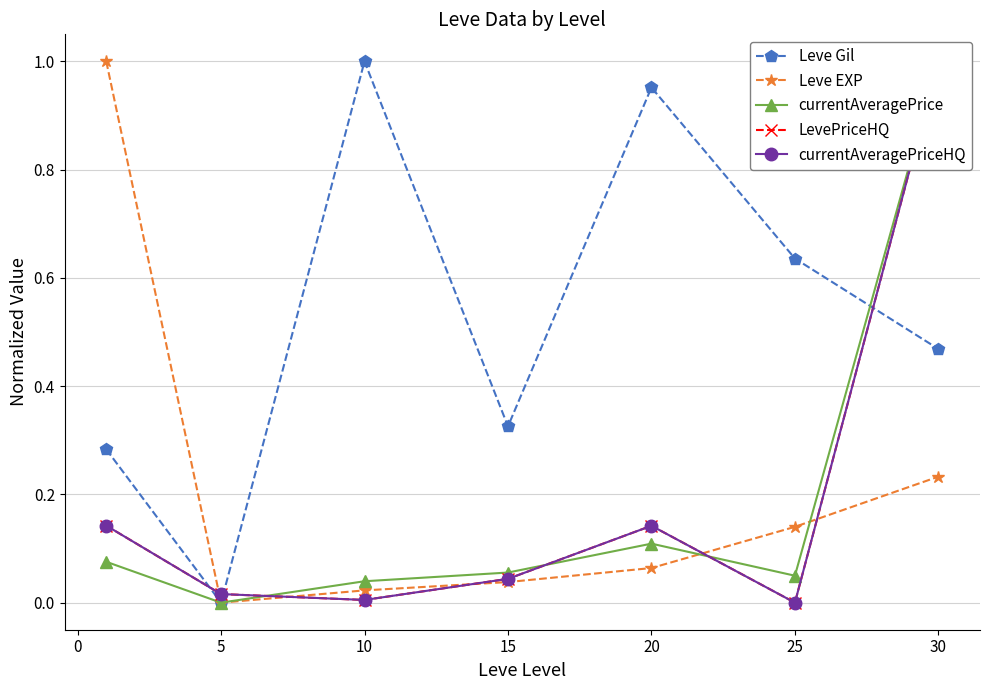

Where do LevePriceHQ and currentAveragePrice first cross each other?

0 and 5